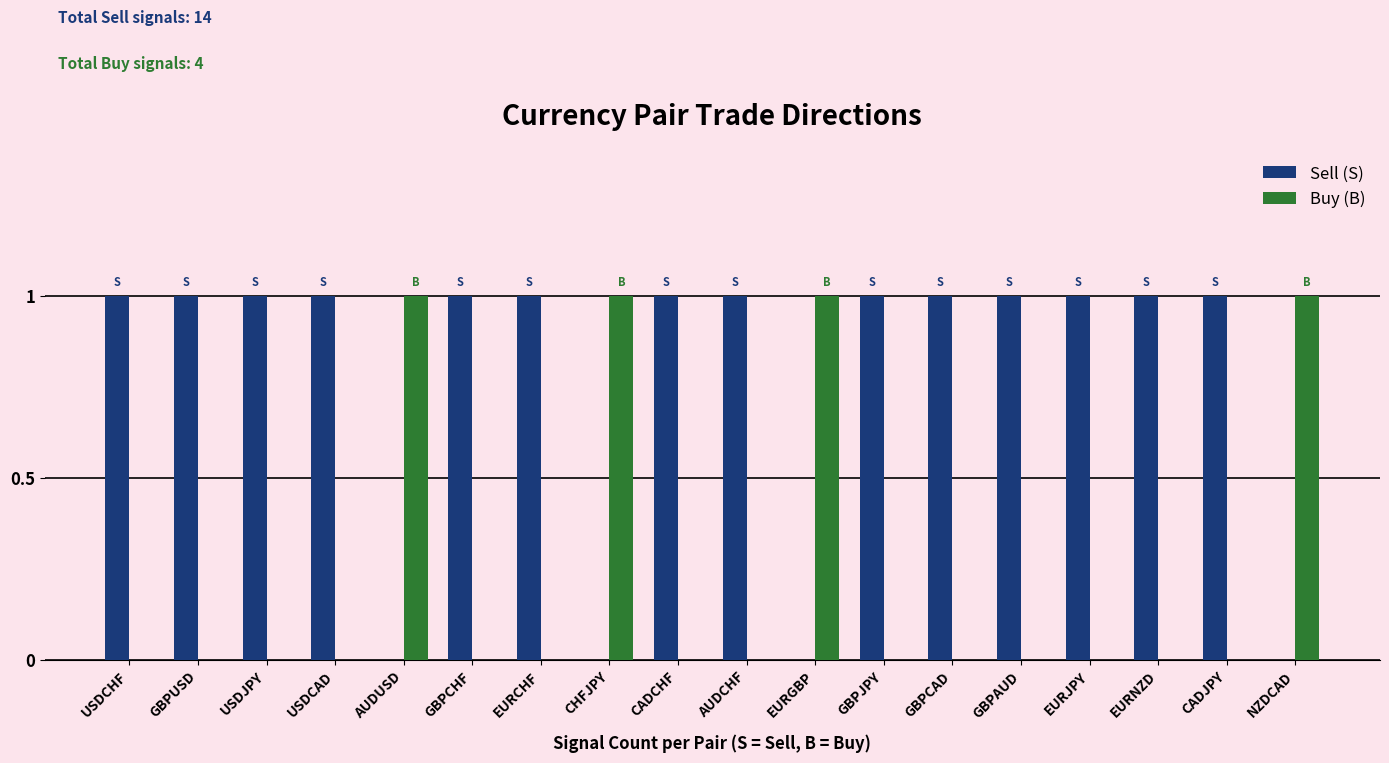

How many Sell (S) values are between 1 and 2?

14